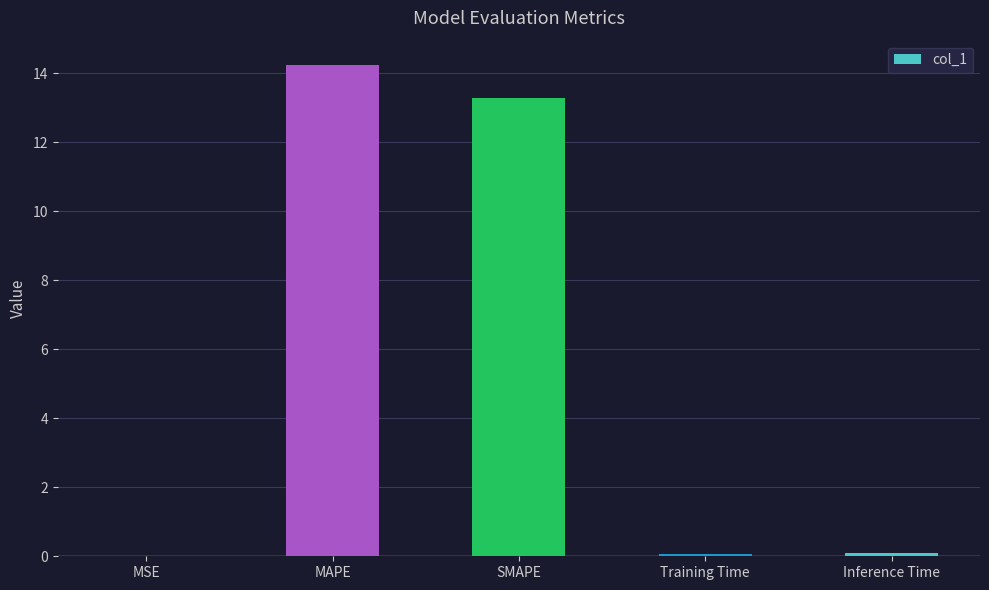

At which category does the chart reach its peak across all series?

MAPE